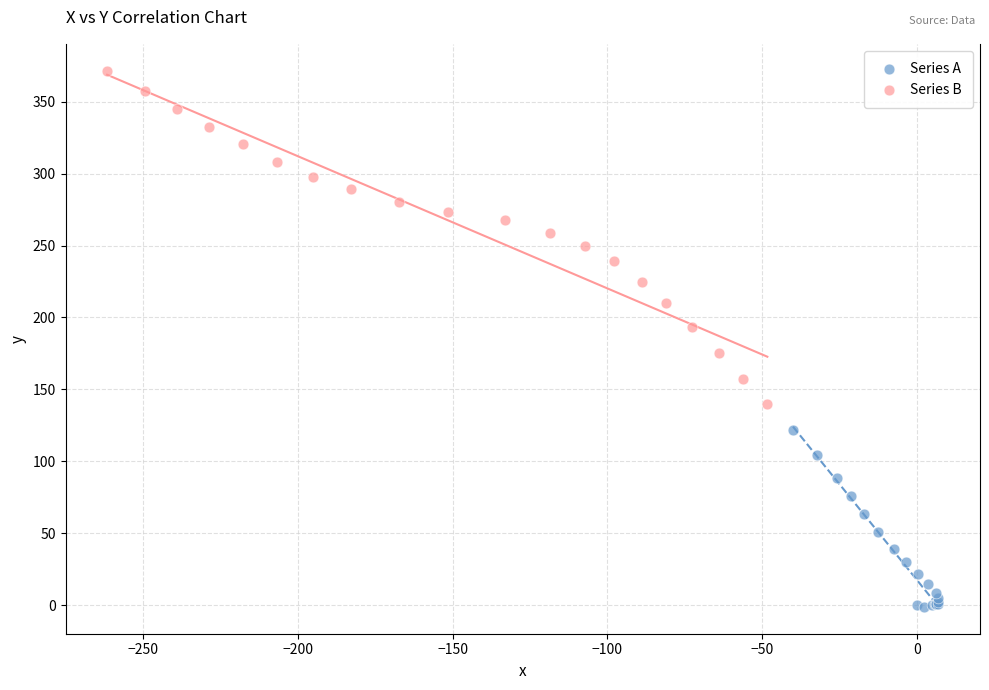

Which series has the widest spread of Y values?

Series B